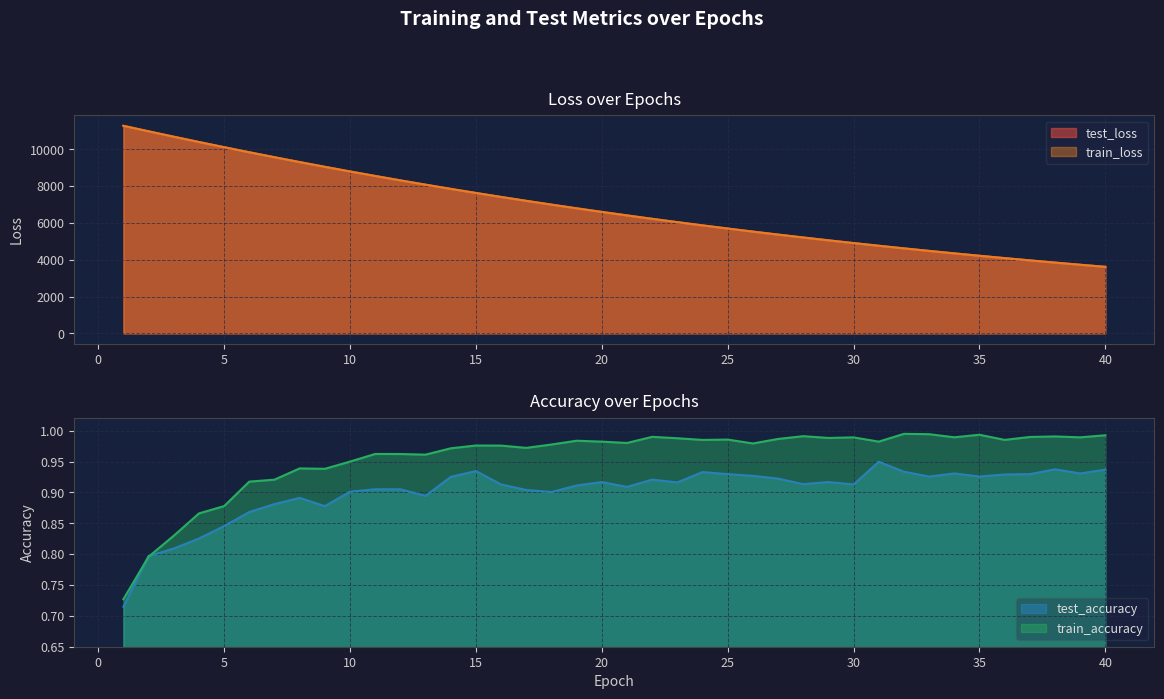

Which has a higher value, 23 or 29?

23